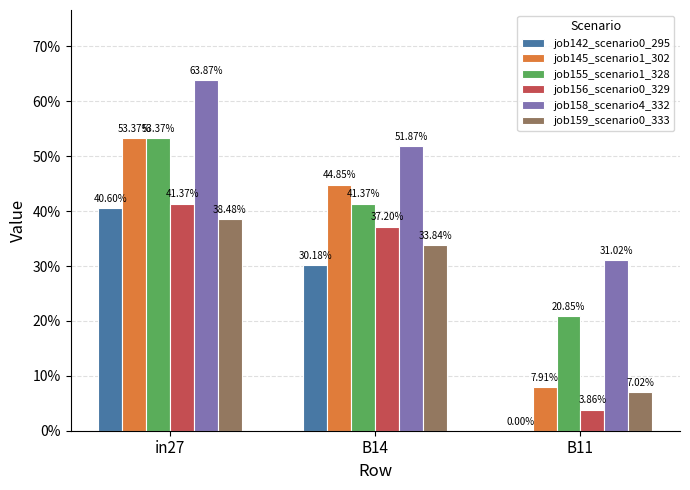

Reading left to right, extract all data points from this chart.

job142_scenario0_295: 0.4	0.3	0.0
job145_scenario1_302: 0.5	0.4	0.1
job155_scenario1_328: 0.5	0.4	0.2
job156_scenario0_329: 0.4	0.4	0.0
job158_scenario4_332: 0.6	0.5	0.3
job159_scenario0_333: 0.4	0.3	0.1